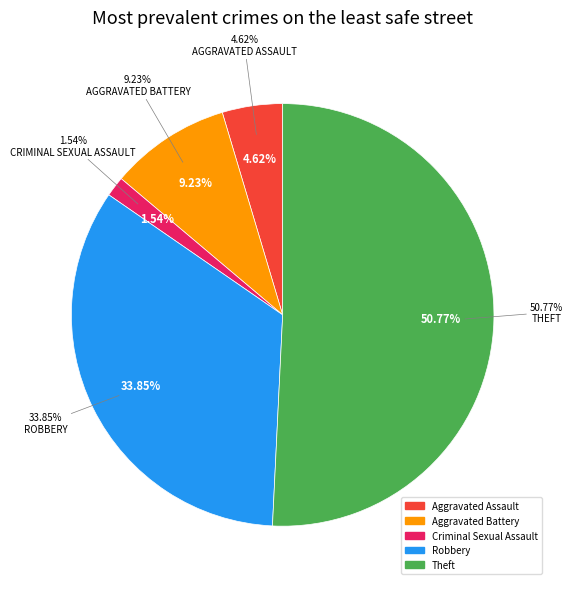

To the nearest percent, what portion does Robbery represent?

34%